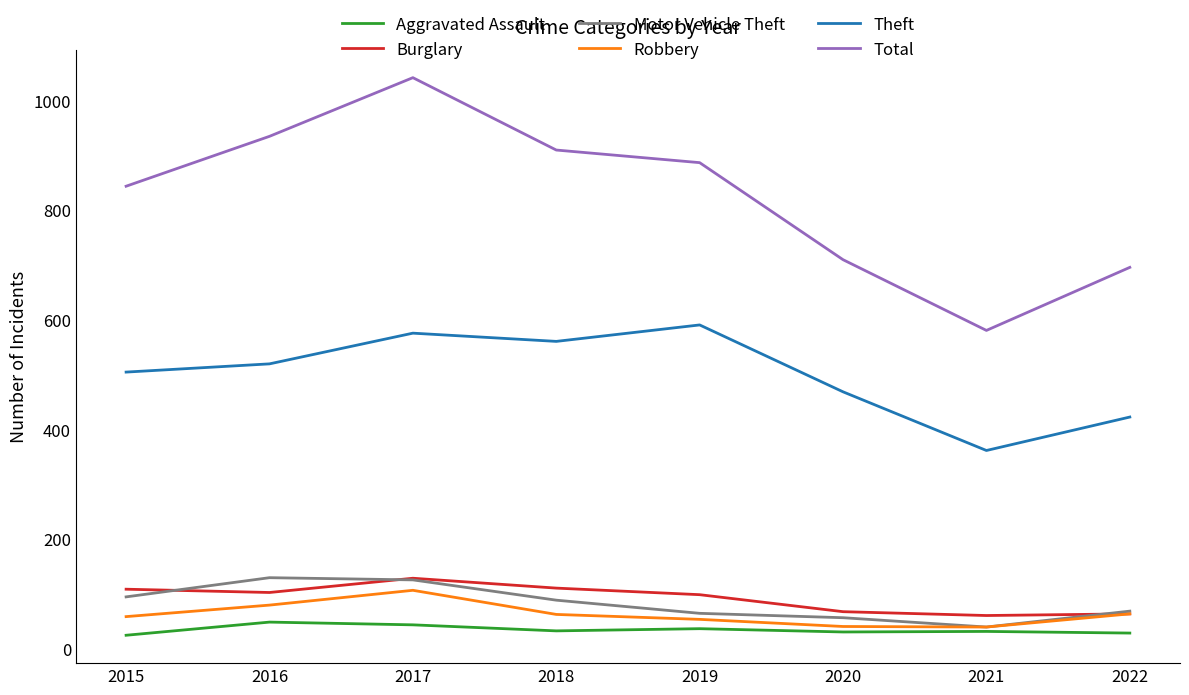

At which category does Total reach its first local peak?

2017